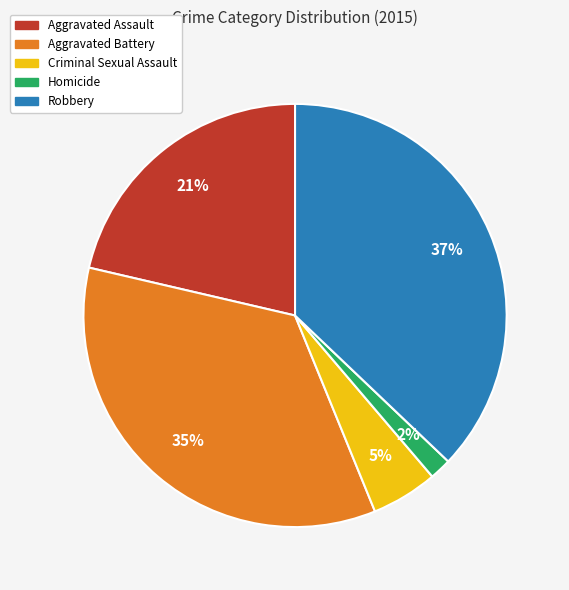

To the nearest percent, what portion does Homicide represent?

2%